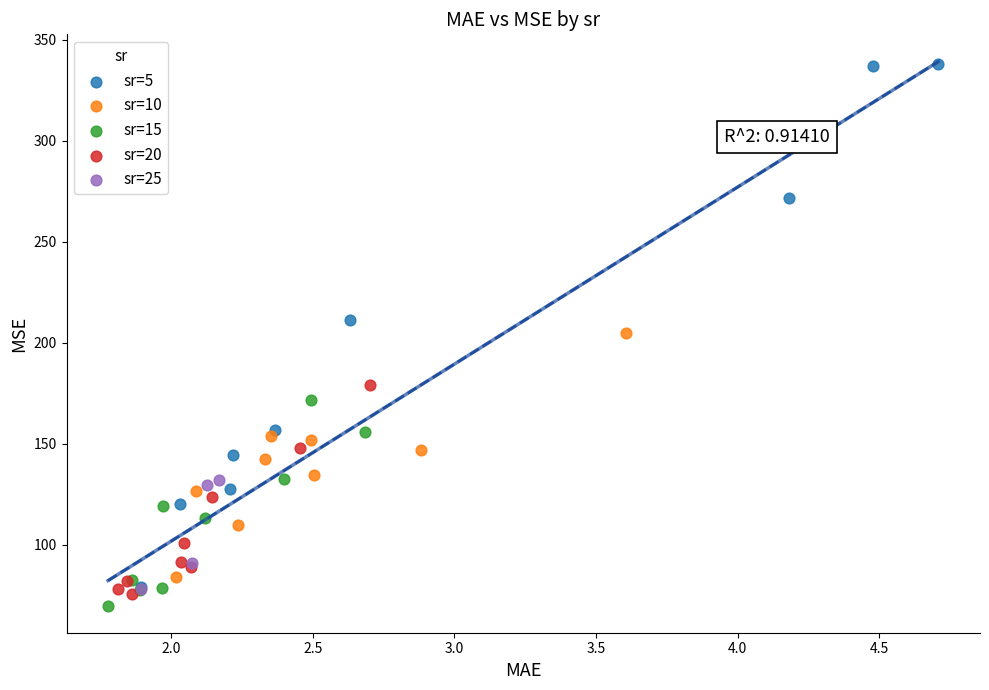

Which series reaches the maximum Y coordinate?

sr=5